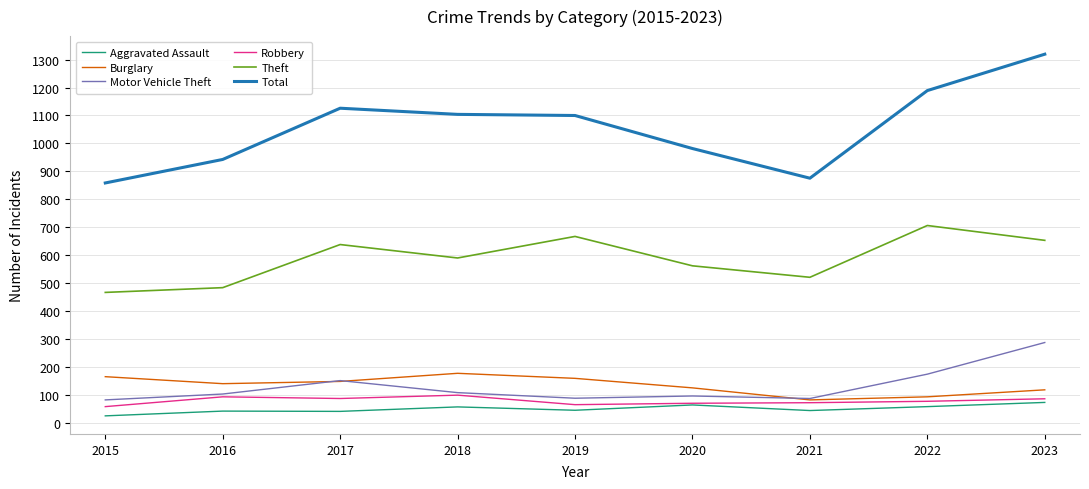

True or false: Total has a value of 1319 at 2023.

True